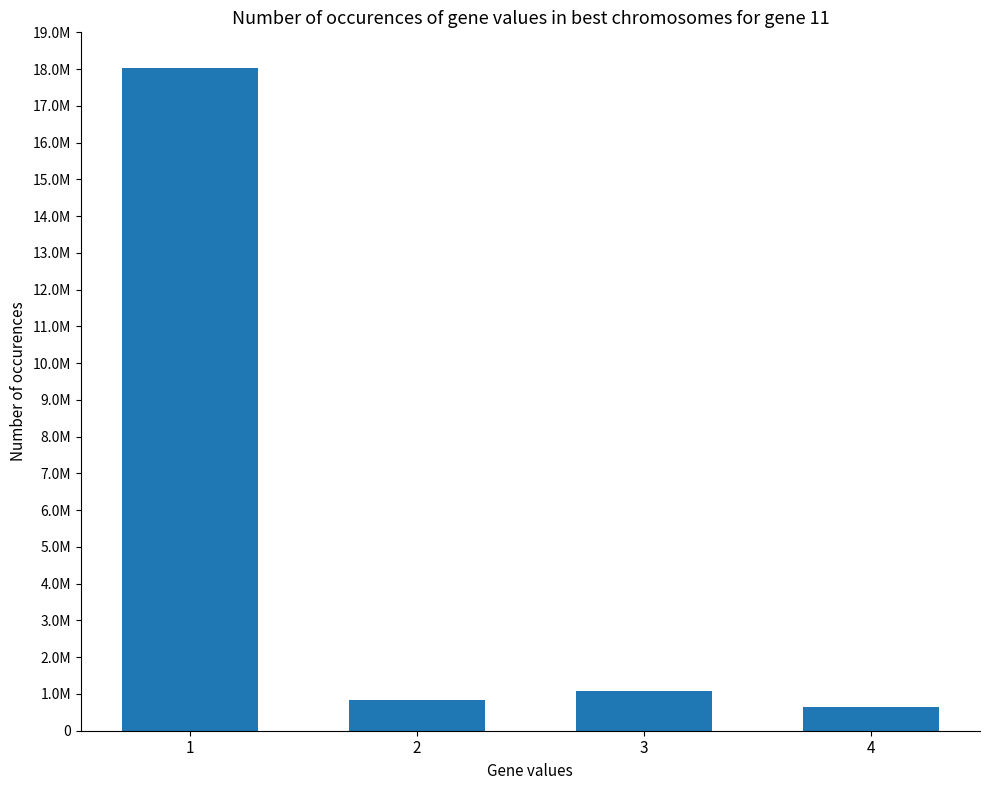

Rank the categories by value from highest to lowest.

1, 3, 2, 4